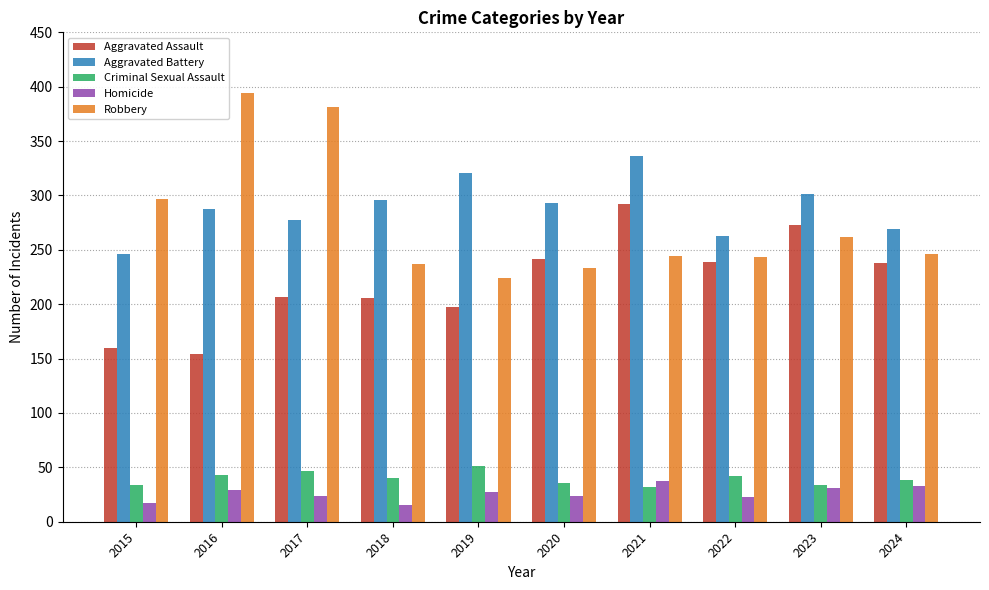

What is the minimum value for Homicide?

15